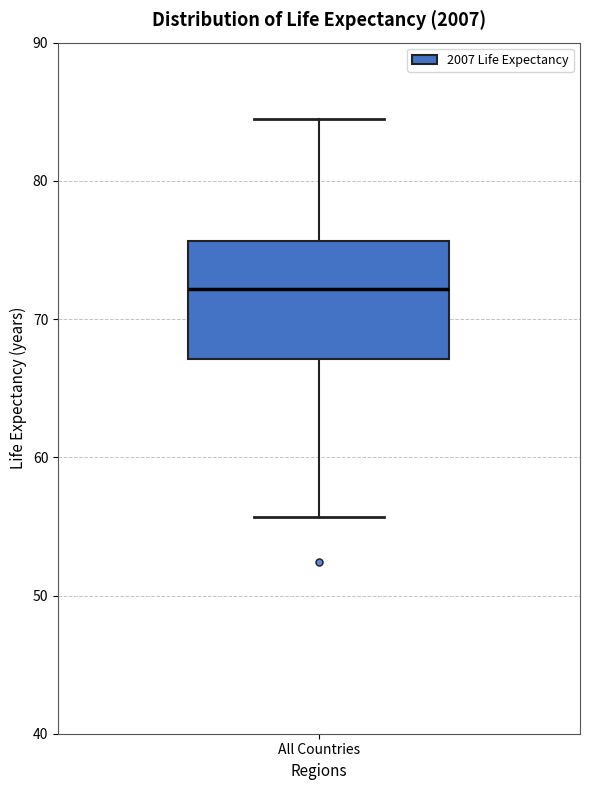

Transcribe this box plot: give where the median line is, the range the box spans, and where the two whiskers end, as read against the y-axis. The values are not printed on the chart, so give them approximately, as read against the axis.

median 72, box 67 to 76, whiskers 56 to 85